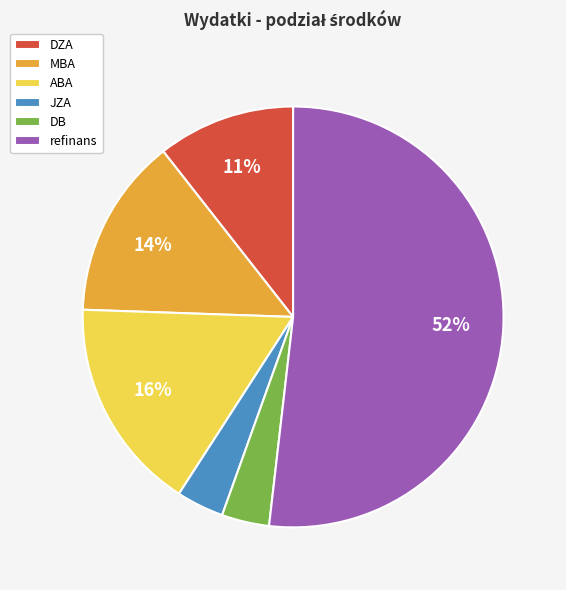

To the nearest percent, what is the difference between the refinans and DZA slice percentages?

41%